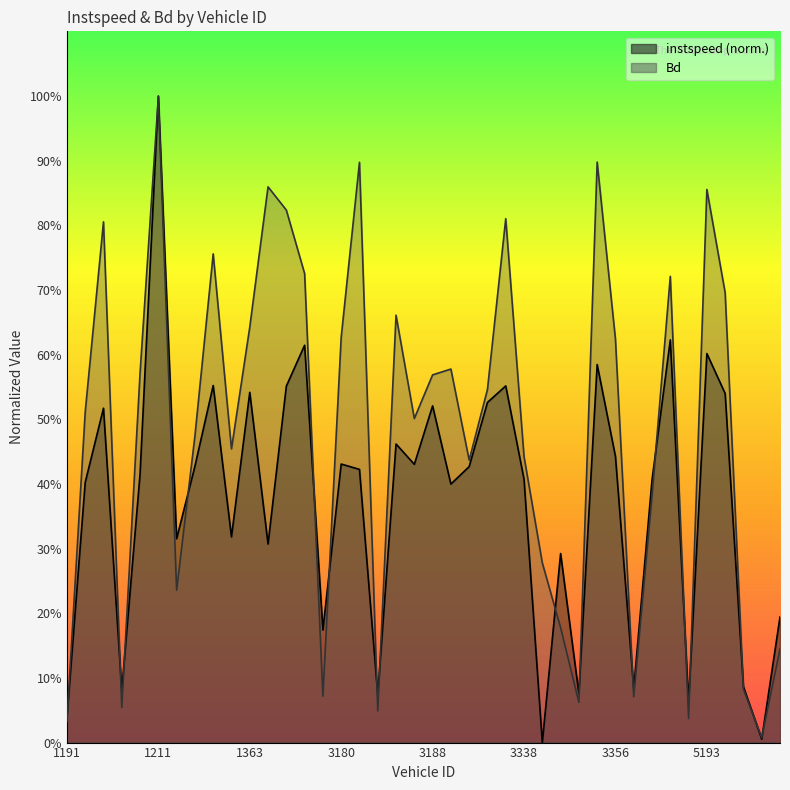

Count the number of data series in this chart.

2